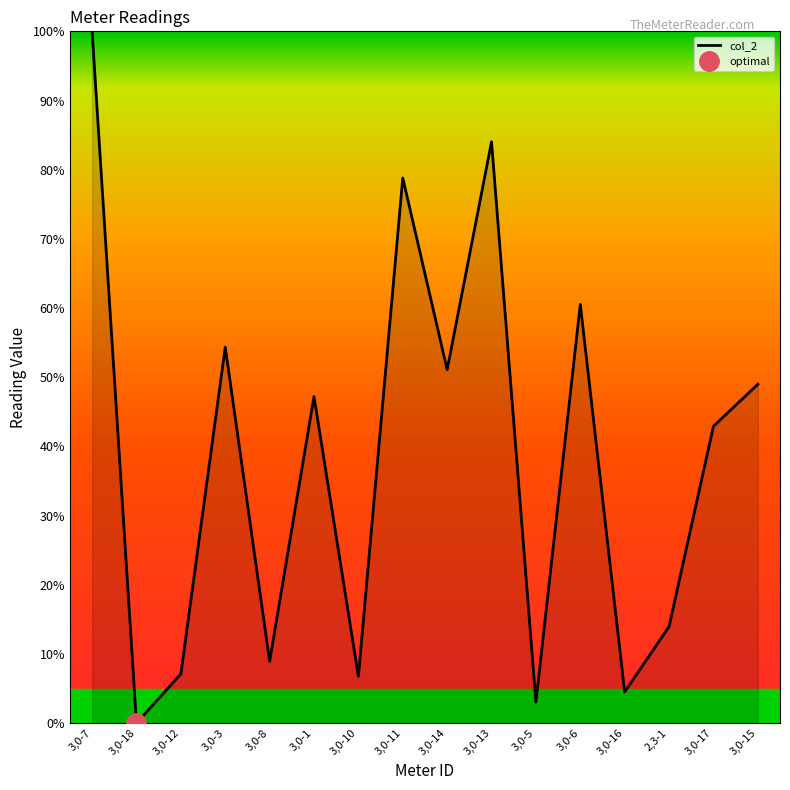

What is the change in value from 3,0-8 to 3,0-11?

+69.9